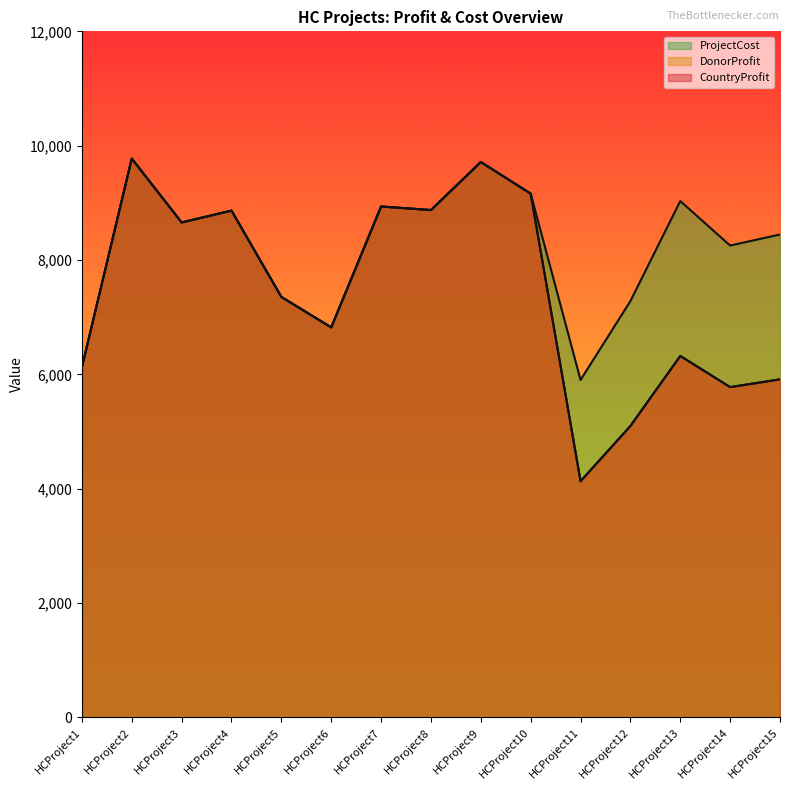

Reading right to left, list all the values displayed in this chart.

CountryProfit: HCProject15=5912	HCProject14=5777	HCProject13=6321	HCProject12=5097	HCProject11=4130	HCProject10=9161	HCProject9=9714	HCProject8=8874	HCProject7=8936	HCProject6=6821	HCProject5=7354	HCProject4=8864	HCProject3=8657	HCProject2=9774	HCProject1=6125
DonorProfit: HCProject15=5912	HCProject14=5777	HCProject13=6321	HCProject12=5097	HCProject11=4130	HCProject10=9161	HCProject9=9714	HCProject8=8874	HCProject7=8936	HCProject6=6821	HCProject5=7354	HCProject4=8864	HCProject3=8657	HCProject2=9774	HCProject1=6125
ProjectCost: HCProject15=8446	HCProject14=8253	HCProject13=9031	HCProject12=7282	HCProject11=5901	HCProject10=9161	HCProject9=9714	HCProject8=8874	HCProject7=8936	HCProject6=6821	HCProject5=7354	HCProject4=8864	HCProject3=8657	HCProject2=9774	HCProject1=6125